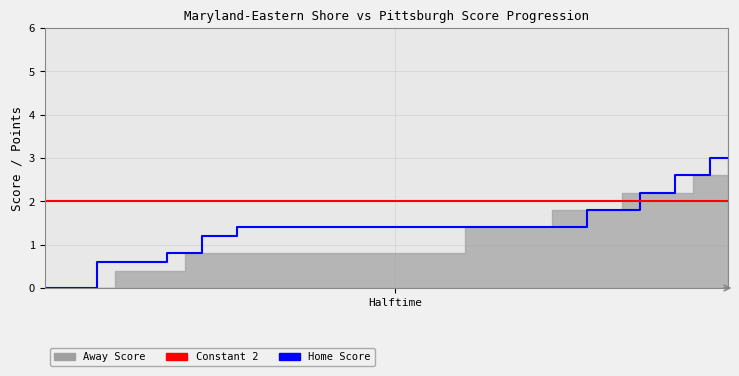

What is the sum of all Home Score values?

55.4